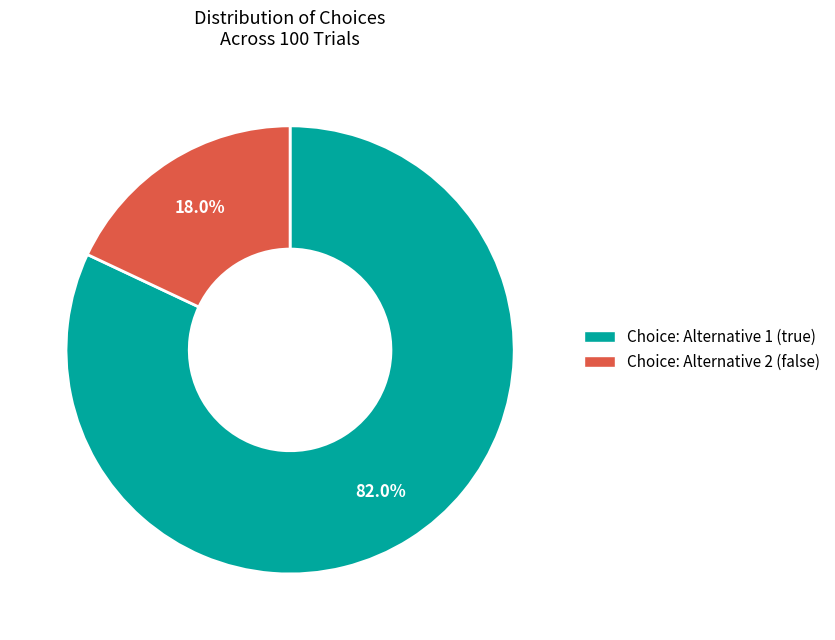

How many segments does this pie chart have?

2